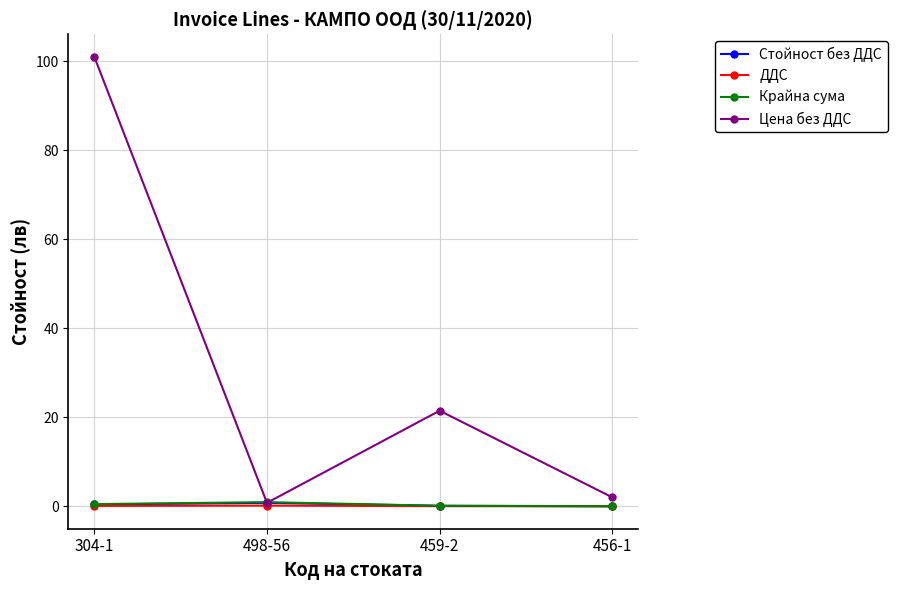

What is the difference between the second highest and second lowest values in the Крайна сума series?

0.4